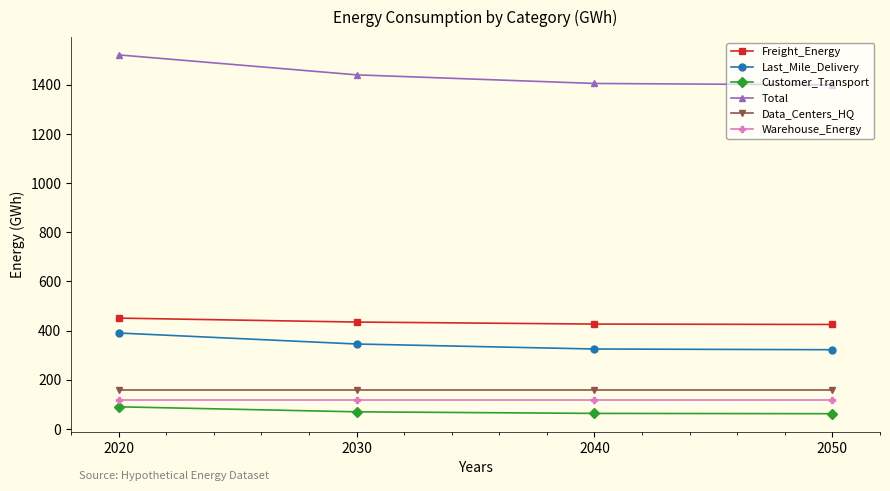

Which series has the largest total across all categories?

Total